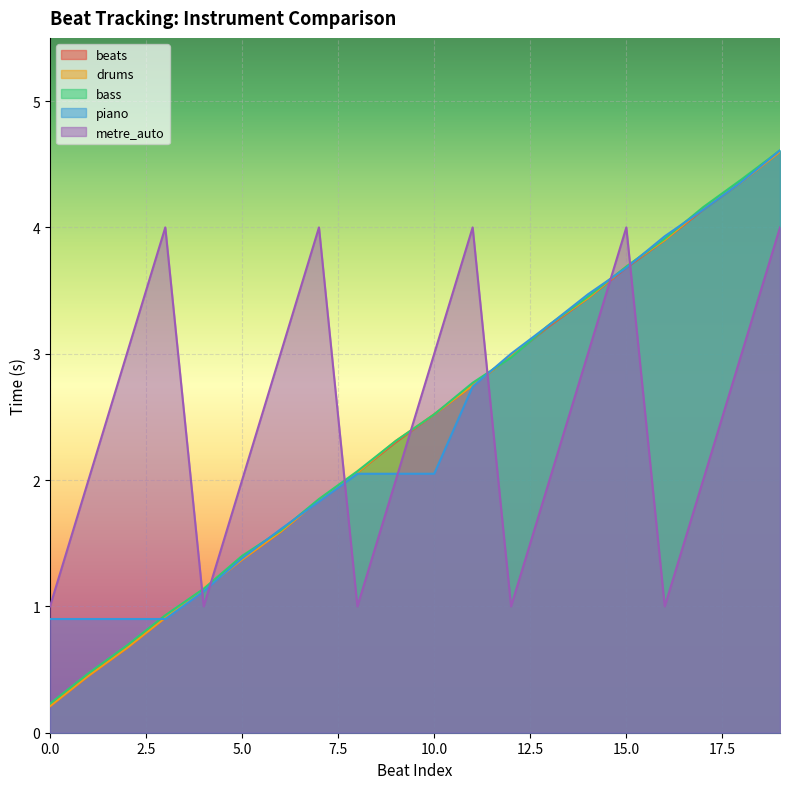

The piano series shows 1.1 at 4. True or false?

True